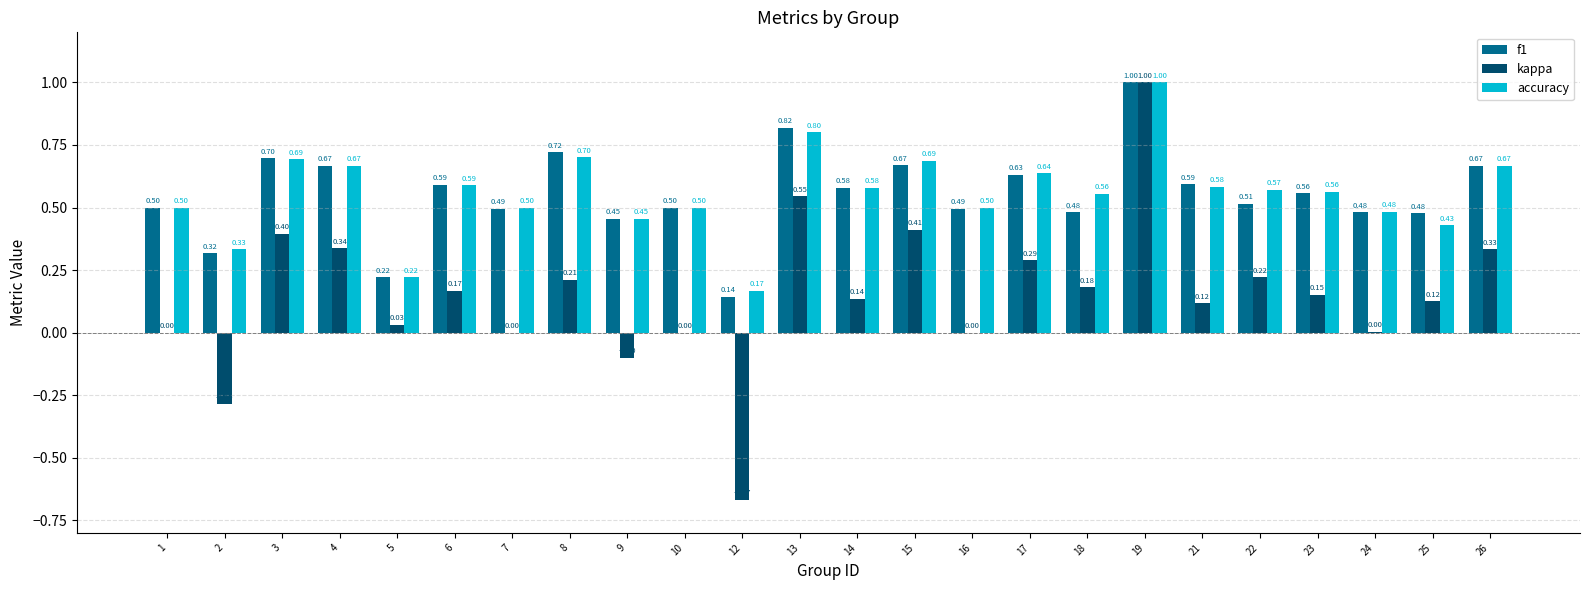

Is the value of accuracy at 1 greater than the value of kappa at 13?

No